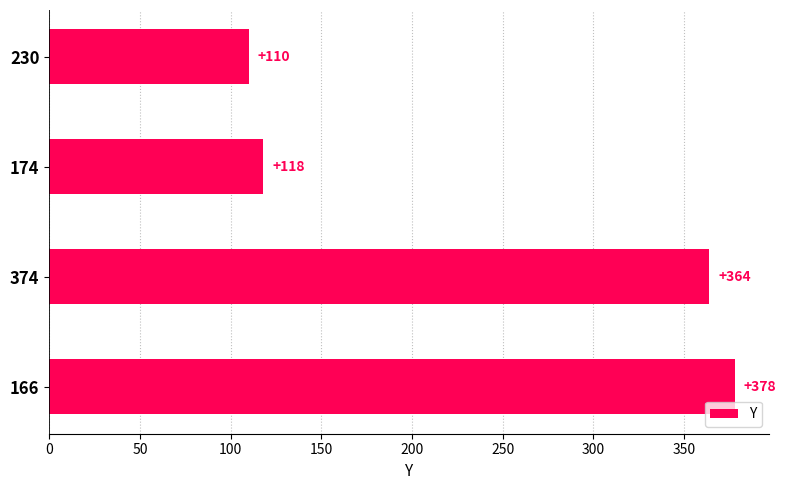

How many bars are there in total?

4